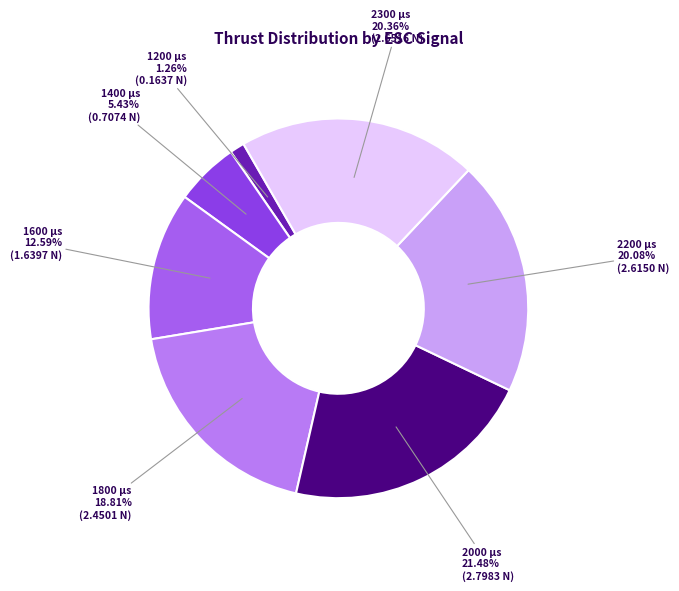

Between 1400 and 1600, which is larger?

1600